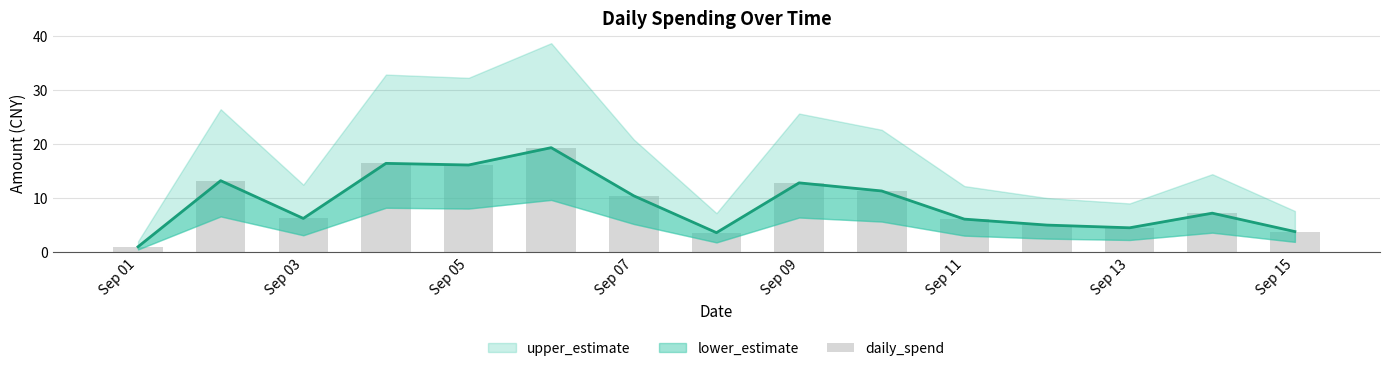

What is the difference between the second highest and minimum values?

15.4